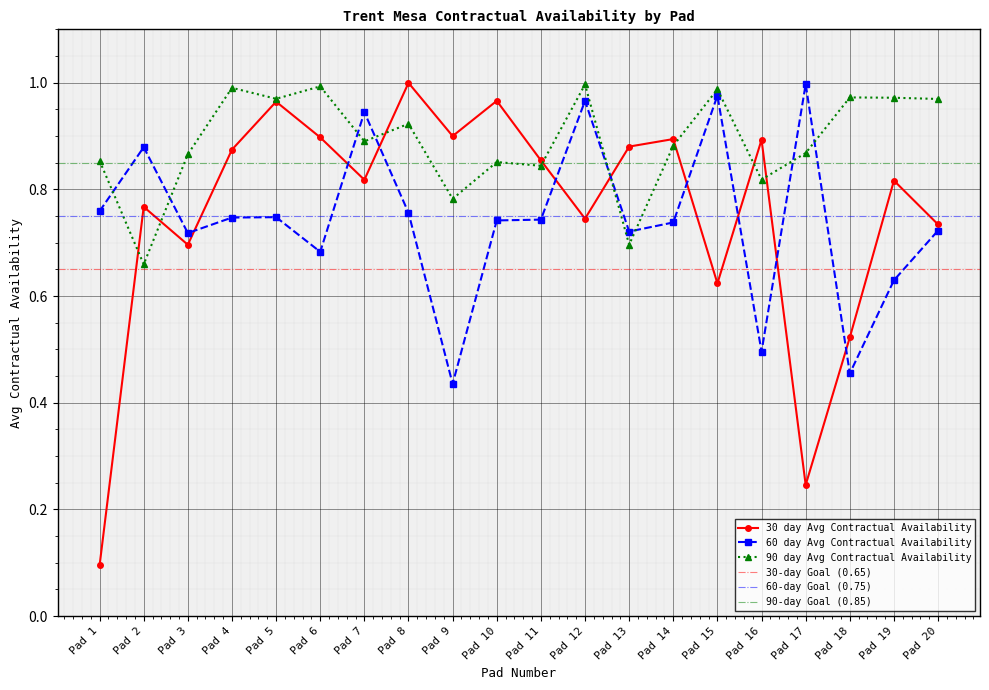

Which has a higher value, Pad 8 or Pad 12?

Pad 8